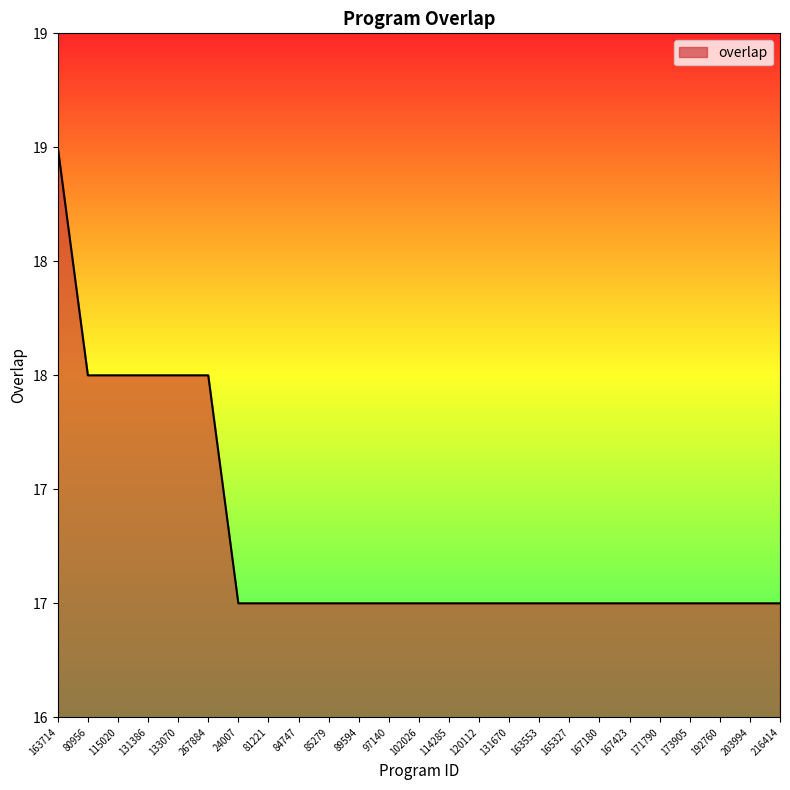

What is the label of the 21st point from the left?

171790